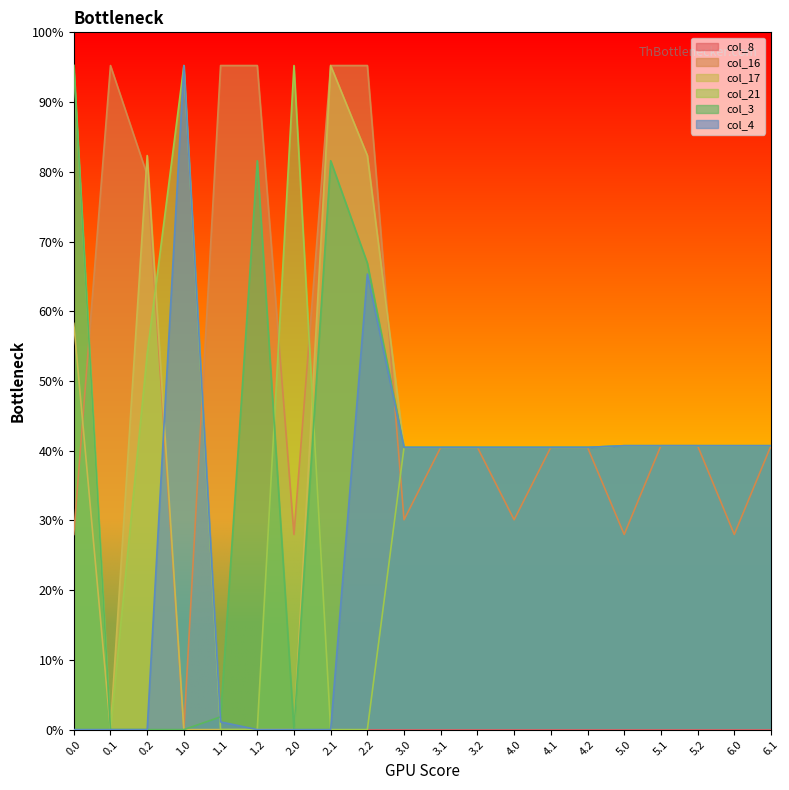

Which series has the largest total across all categories?

col_16